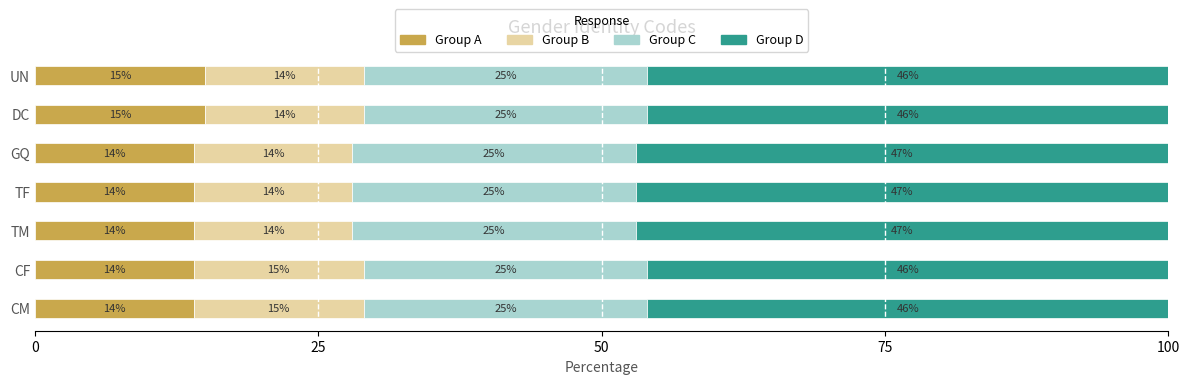

What is the total value across all series at UN?

100